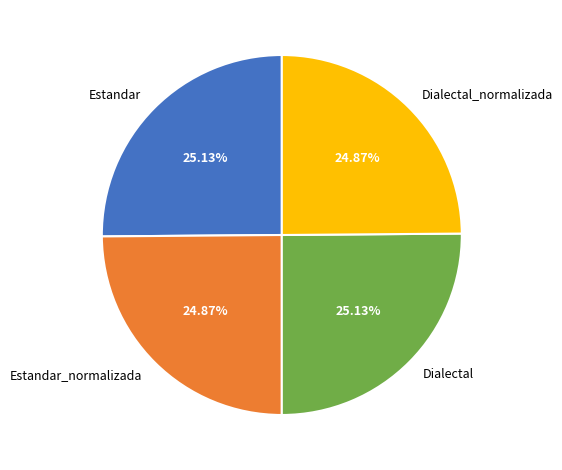

Approximately how many times larger is the value at Dialectal compared to Dialectal_normalizada?

1.0